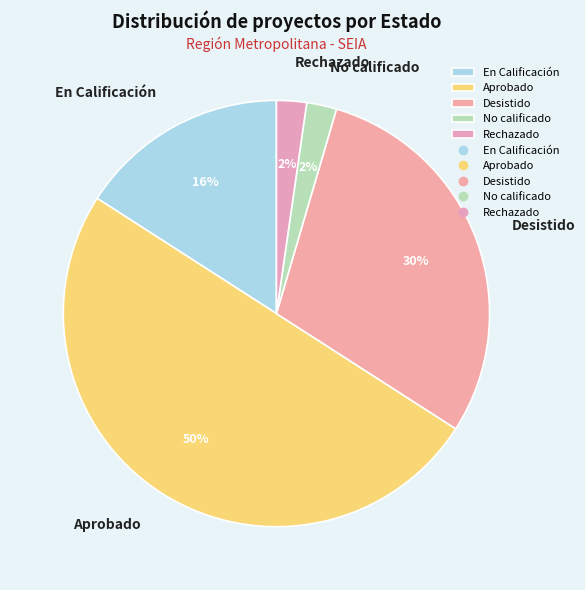

Which slice is the largest?

Aprobado